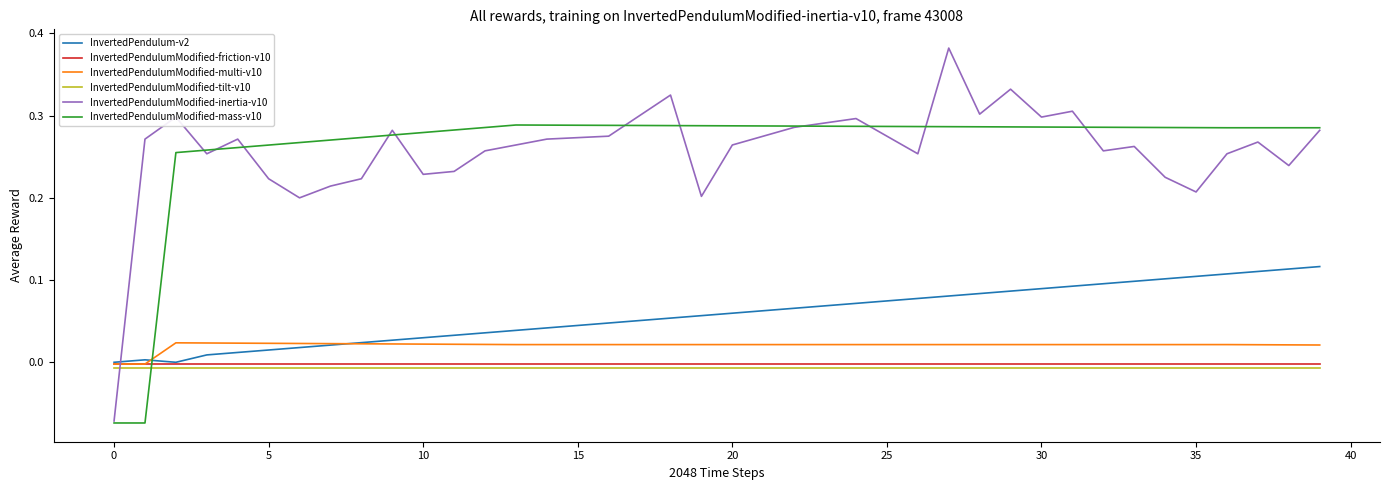

Is this an area chart (filled region under the line)?

No